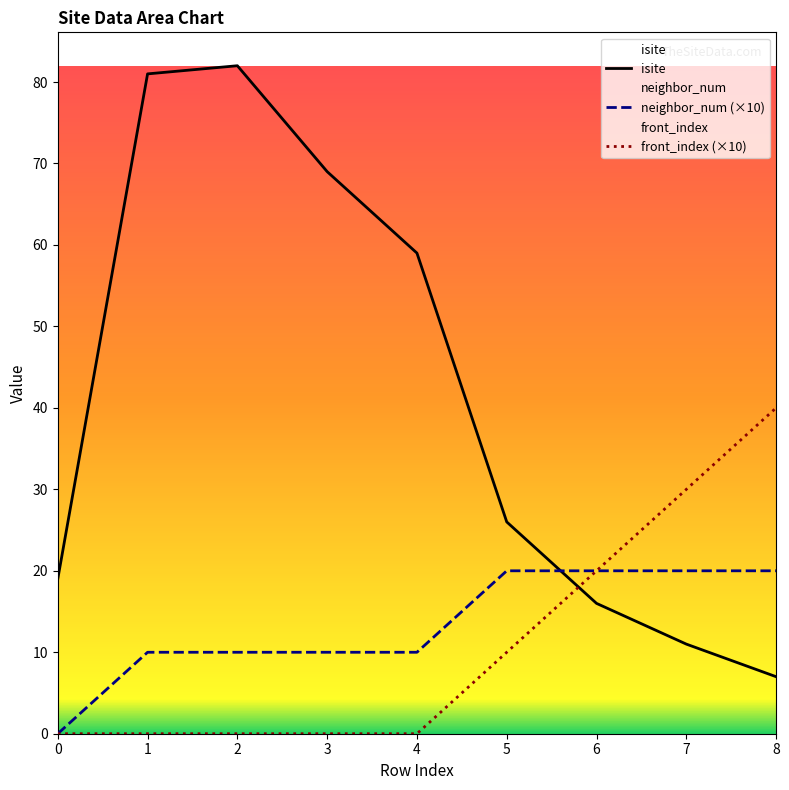

What is the sum of all isite values?

370